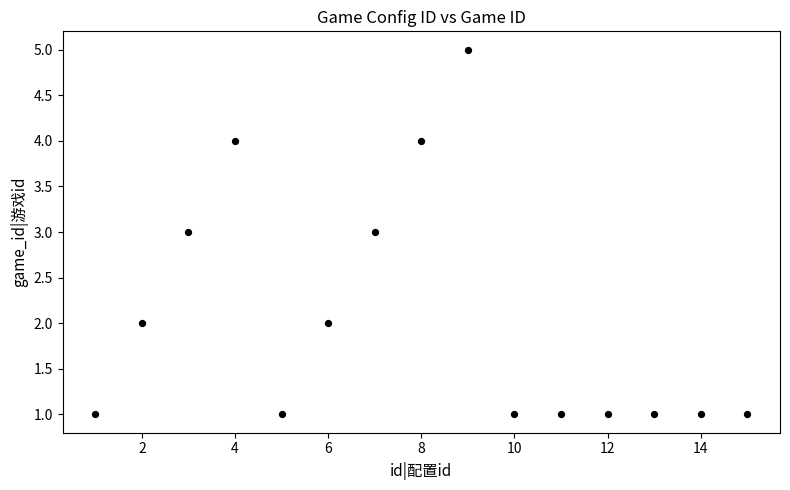

What is the range of Y values (max minus min)?

4